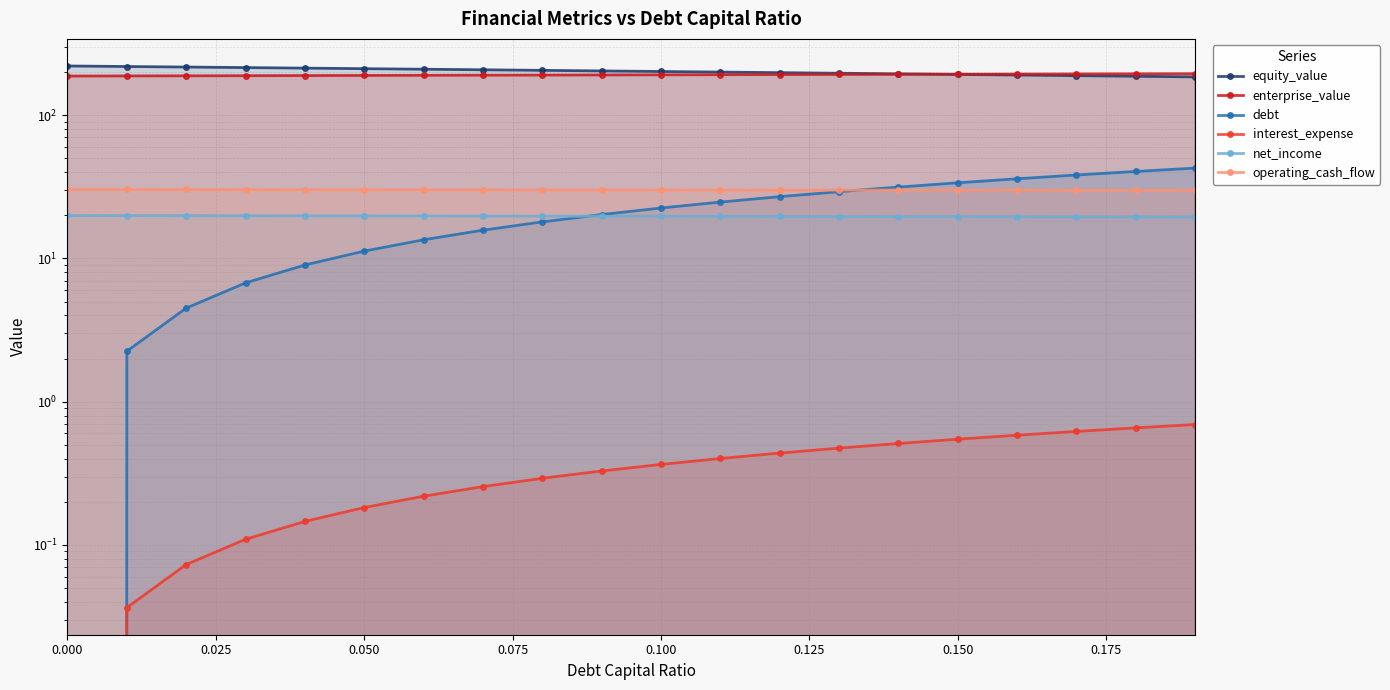

Read the enterprise_value value at 0.000.

187.7